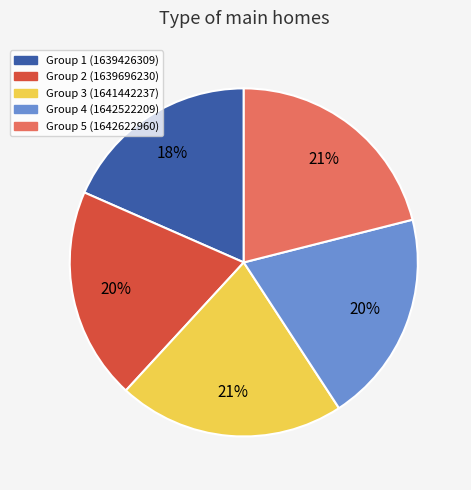

To the nearest percent, what is the average slice percentage?

20%